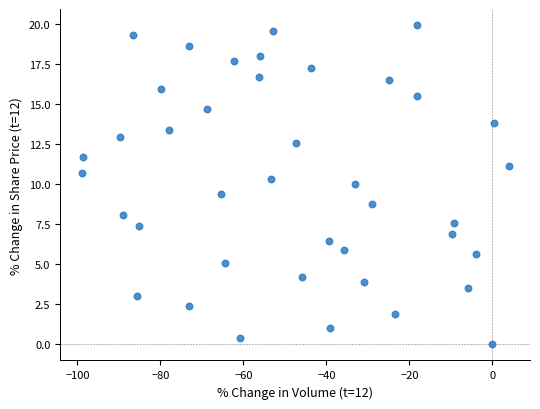

What is the range of X values (max minus min)?

102.9